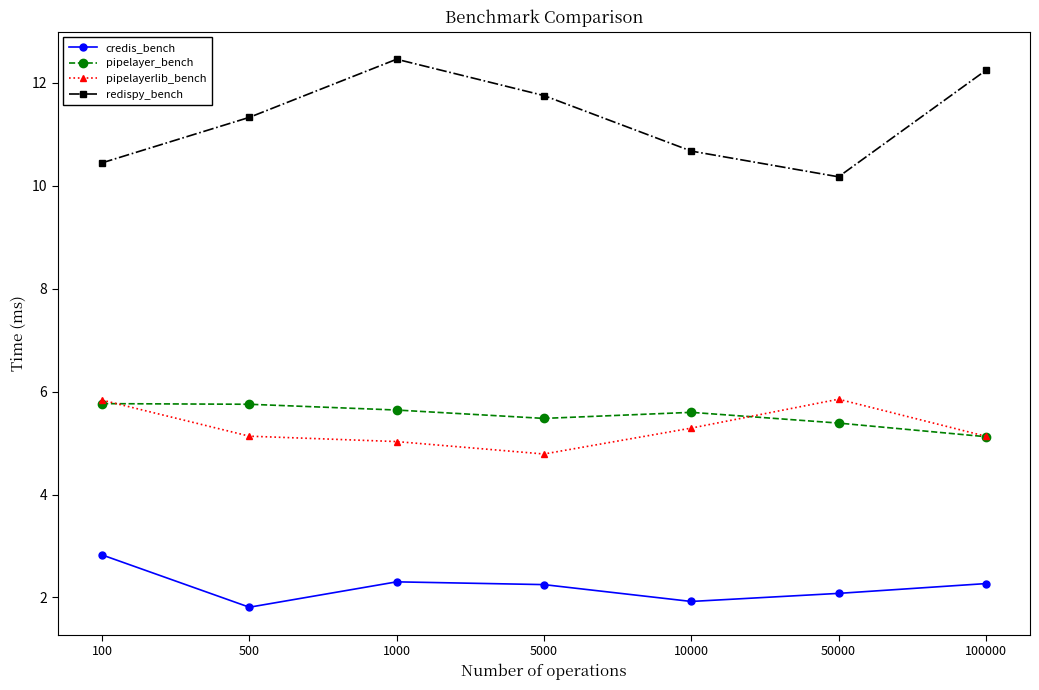

True or false: pipelayerlib_bench and redispy_bench intersect in this chart.

False